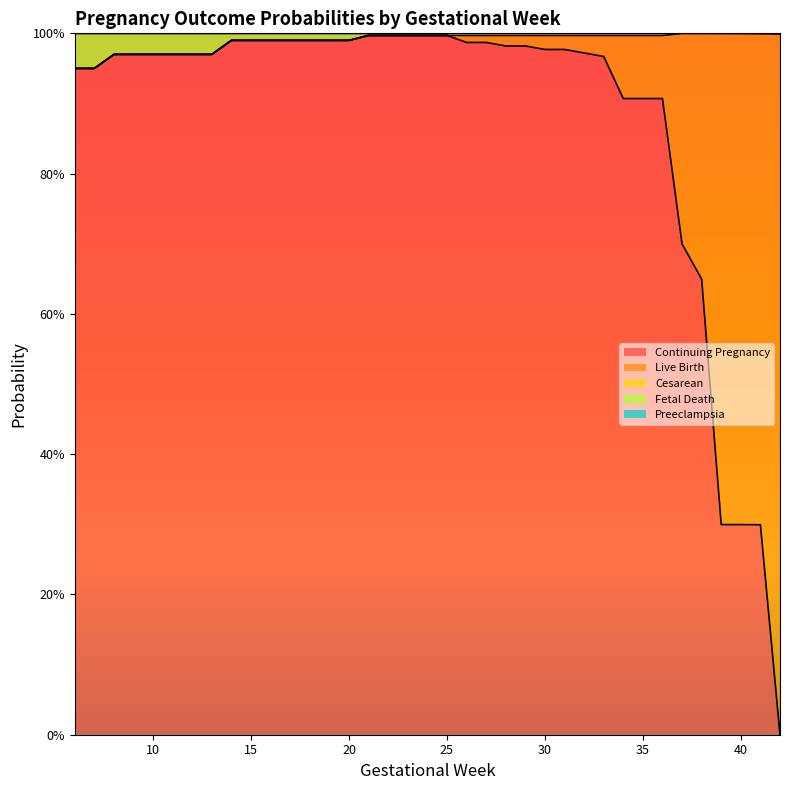

Which series has the widest spread of values?

p_contpreg